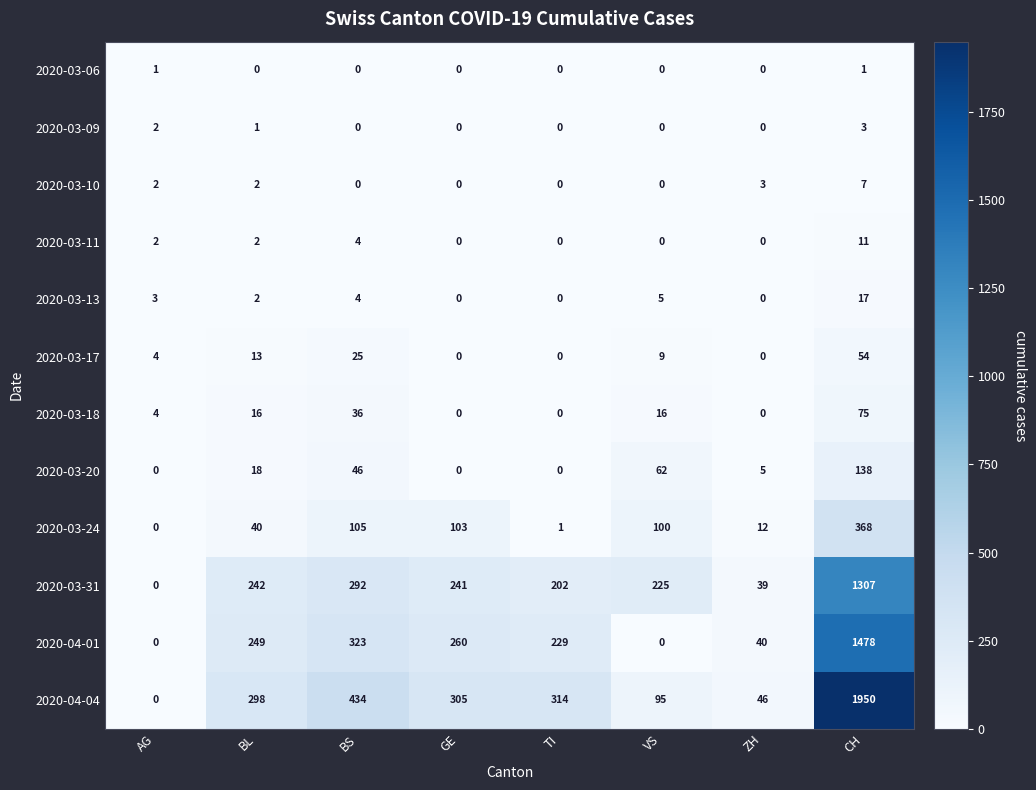

What is the spread (max minus min) of values at GE?

305